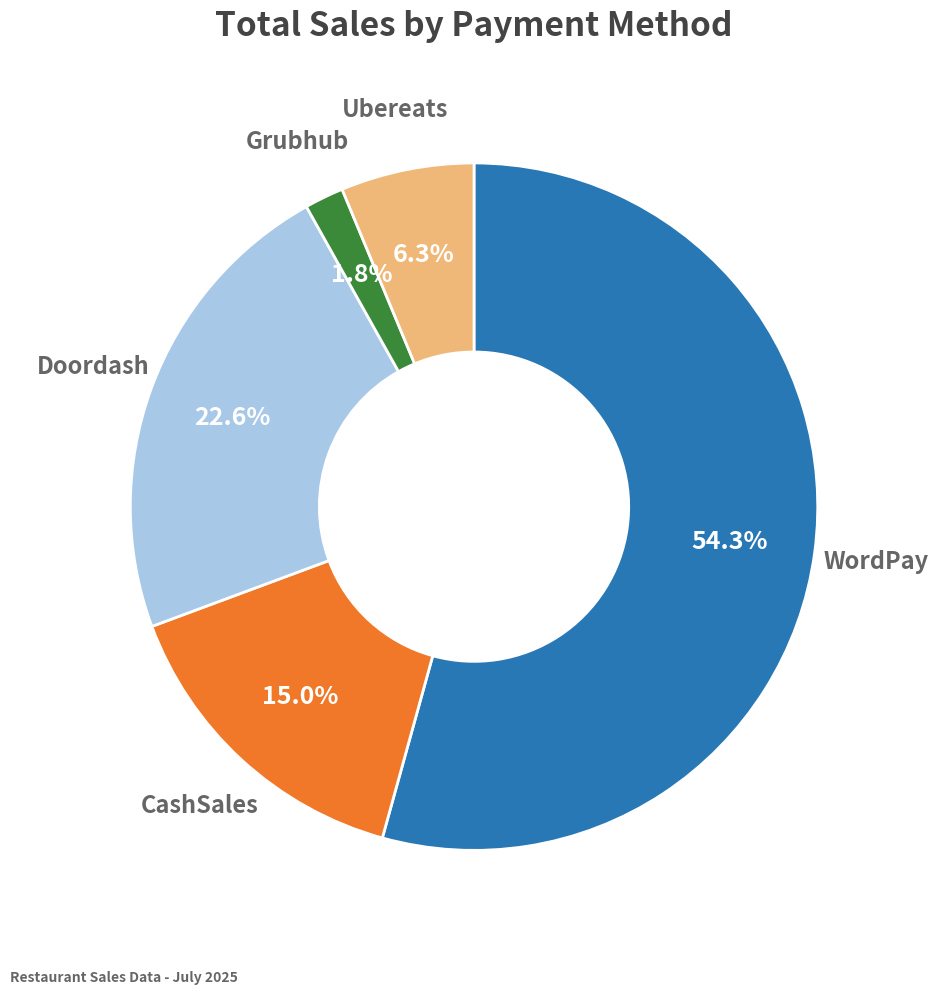

How many segments does this pie chart have?

5